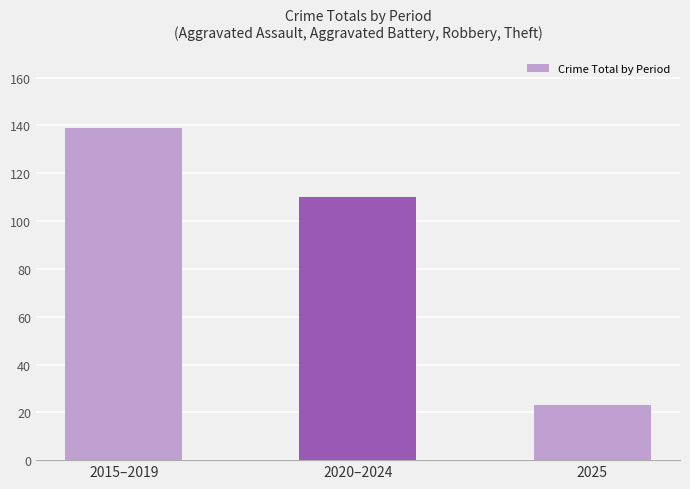

What is the change in value from 2015–2019 to 2020–2024?

-29